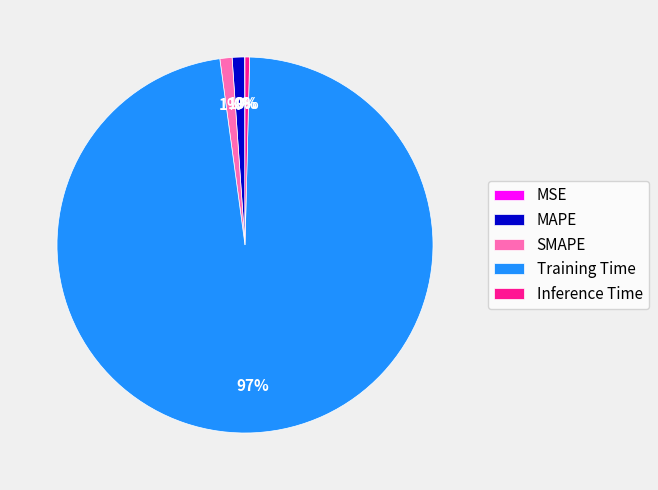

Is it true that Inference Time is 9% of the pie?

False